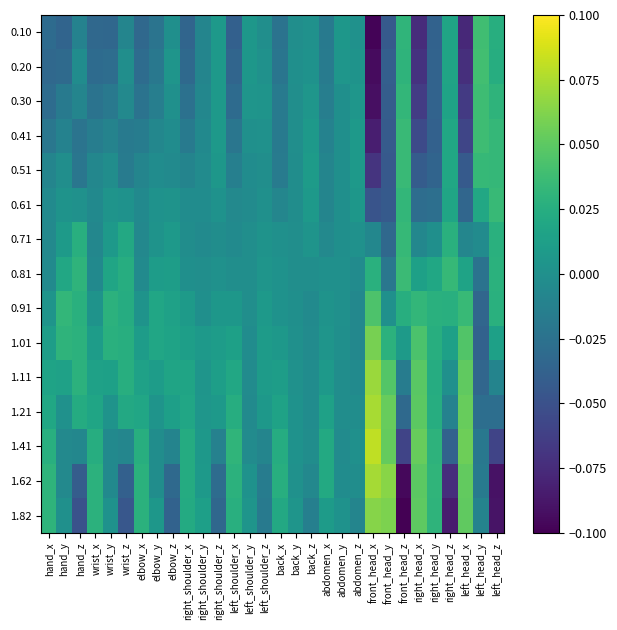

Reading right to left, transcribe all the data shown in this chart.

0.10: left_head_z=0.0	left_head_y=0.0	left_head_x=-0.1	right_head_z=0.0	right_head_y=-0.0	right_head_x=-0.1	front_head_z=0.0	front_head_y=-0.0	front_head_x=-0.1	abdomen_z=0.0	abdomen_y=0.0	abdomen_x=-0.0	back_z=0.0	back_y=-0.0	back_x=-0.0	left_shoulder_z=-0.0	left_shoulder_y=0.0	left_shoulder_x=-0.0	right_shoulder_z=0.0	right_shoulder_y=-0.0	right_shoulder_x=-0.0	elbow_z=-0.0	elbow_y=-0.0	elbow_x=-0.0	wrist_z=-0.0	wrist_y=-0.0	wrist_x=-0.0	hand_z=-0.0	hand_y=-0.0	hand_x=-0.0
0.20: left_head_z=0.0	left_head_y=0.0	left_head_x=-0.1	right_head_z=0.0	right_head_y=-0.0	right_head_x=-0.1	front_head_z=0.0	front_head_y=-0.0	front_head_x=-0.1	abdomen_z=0.0	abdomen_y=0.0	abdomen_x=-0.0	back_z=0.0	back_y=-0.0	back_x=-0.0	left_shoulder_z=0.0	left_shoulder_y=0.0	left_shoulder_x=-0.0	right_shoulder_z=0.0	right_shoulder_y=-0.0	right_shoulder_x=-0.0	elbow_z=0.0	elbow_y=-0.0	elbow_x=-0.0	wrist_z=-0.0	wrist_y=-0.0	wrist_x=-0.0	hand_z=-0.0	hand_y=-0.0	hand_x=-0.0
0.30: left_head_z=0.0	left_head_y=0.0	left_head_x=-0.1	right_head_z=0.0	right_head_y=-0.0	right_head_x=-0.1	front_head_z=0.0	front_head_y=-0.0	front_head_x=-0.1	abdomen_z=0.0	abdomen_y=-0.0	abdomen_x=-0.0	back_z=0.0	back_y=-0.0	back_x=-0.0	left_shoulder_z=0.0	left_shoulder_y=0.0	left_shoulder_x=-0.0	right_shoulder_z=0.0	right_shoulder_y=-0.0	right_shoulder_x=-0.0	elbow_z=0.0	elbow_y=-0.0	elbow_x=-0.0	wrist_z=-0.0	wrist_y=-0.0	wrist_x=-0.0	hand_z=-0.0	hand_y=-0.0	hand_x=-0.0
0.41: left_head_z=0.0	left_head_y=0.0	left_head_x=-0.1	right_head_z=0.0	right_head_y=-0.0	right_head_x=-0.1	front_head_z=0.0	front_head_y=-0.0	front_head_x=-0.1	abdomen_z=0.0	abdomen_y=-0.0	abdomen_x=-0.0	back_z=0.0	back_y=-0.0	back_x=-0.0	left_shoulder_z=0.0	left_shoulder_y=0.0	left_shoulder_x=-0.0	right_shoulder_z=0.0	right_shoulder_y=-0.0	right_shoulder_x=-0.0	elbow_z=-0.0	elbow_y=-0.0	elbow_x=-0.0	wrist_z=-0.0	wrist_y=-0.0	wrist_x=-0.0	hand_z=-0.0	hand_y=-0.0	hand_x=-0.0
0.51: left_head_z=0.0	left_head_y=0.0	left_head_x=-0.0	right_head_z=0.0	right_head_y=-0.0	right_head_x=-0.0	front_head_z=0.0	front_head_y=-0.0	front_head_x=-0.1	abdomen_z=0.0	abdomen_y=-0.0	abdomen_x=-0.0	back_z=0.0	back_y=-0.0	back_x=-0.0	left_shoulder_z=-0.0	left_shoulder_y=-0.0	left_shoulder_x=-0.0	right_shoulder_z=0.0	right_shoulder_y=-0.0	right_shoulder_x=-0.0	elbow_z=-0.0	elbow_y=-0.0	elbow_x=-0.0	wrist_z=-0.0	wrist_y=-0.0	wrist_x=-0.0	hand_z=-0.0	hand_y=-0.0	hand_x=-0.0
0.61: left_head_z=0.0	left_head_y=0.0	left_head_x=-0.0	right_head_z=0.0	right_head_y=-0.0	right_head_x=-0.0	front_head_z=0.0	front_head_y=-0.0	front_head_x=-0.0	abdomen_z=0.0	abdomen_y=-0.0	abdomen_x=-0.0	back_z=0.0	back_y=-0.0	back_x=-0.0	left_shoulder_z=0.0	left_shoulder_y=-0.0	left_shoulder_x=-0.0	right_shoulder_z=0.0	right_shoulder_y=-0.0	right_shoulder_x=-0.0	elbow_z=0.0	elbow_y=0.0	elbow_x=-0.0	wrist_z=0.0	wrist_y=0.0	wrist_x=-0.0	hand_z=0.0	hand_y=0.0	hand_x=-0.0
0.71: left_head_z=0.0	left_head_y=-0.0	left_head_x=-0.0	right_head_z=0.0	right_head_y=-0.0	right_head_x=-0.0	front_head_z=0.0	front_head_y=-0.0	front_head_x=-0.0	abdomen_z=0.0	abdomen_y=-0.0	abdomen_x=-0.0	back_z=0.0	back_y=-0.0	back_x=0.0	left_shoulder_z=0.0	left_shoulder_y=-0.0	left_shoulder_x=-0.0	right_shoulder_z=-0.0	right_shoulder_y=-0.0	right_shoulder_x=-0.0	elbow_z=0.0	elbow_y=0.0	elbow_x=-0.0	wrist_z=0.0	wrist_y=0.0	wrist_x=-0.0	hand_z=0.0	hand_y=0.0	hand_x=-0.0
0.81: left_head_z=0.0	left_head_y=-0.0	left_head_x=0.0	right_head_z=0.0	right_head_y=0.0	right_head_x=0.0	front_head_z=0.0	front_head_y=-0.0	front_head_x=0.0	abdomen_z=-0.0	abdomen_y=0.0	abdomen_x=0.0	back_z=-0.0	back_y=-0.0	back_x=0.0	left_shoulder_z=0.0	left_shoulder_y=-0.0	left_shoulder_x=-0.0	right_shoulder_z=0.0	right_shoulder_y=-0.0	right_shoulder_x=-0.0	elbow_z=0.0	elbow_y=0.0	elbow_x=-0.0	wrist_z=0.0	wrist_y=0.0	wrist_x=-0.0	hand_z=0.0	hand_y=0.0	hand_x=-0.0
0.91: left_head_z=0.0	left_head_y=-0.0	left_head_x=0.0	right_head_z=0.0	right_head_y=0.0	right_head_x=0.0	front_head_z=0.0	front_head_y=0.0	front_head_x=0.0	abdomen_z=-0.0	abdomen_y=0.0	abdomen_x=0.0	back_z=-0.0	back_y=-0.0	back_x=0.0	left_shoulder_z=0.0	left_shoulder_y=-0.0	left_shoulder_x=0.0	right_shoulder_z=0.0	right_shoulder_y=-0.0	right_shoulder_x=0.0	elbow_z=0.0	elbow_y=0.0	elbow_x=0.0	wrist_z=0.0	wrist_y=0.0	wrist_x=0.0	hand_z=0.0	hand_y=0.0	hand_x=0.0
1.01: left_head_z=0.0	left_head_y=-0.0	left_head_x=0.0	right_head_z=0.0	right_head_y=0.0	right_head_x=0.0	front_head_z=0.0	front_head_y=0.0	front_head_x=0.1	abdomen_z=-0.0	abdomen_y=-0.0	abdomen_x=0.0	back_z=-0.0	back_y=0.0	back_x=0.0	left_shoulder_z=0.0	left_shoulder_y=-0.0	left_shoulder_x=0.0	right_shoulder_z=0.0	right_shoulder_y=0.0	right_shoulder_x=0.0	elbow_z=0.0	elbow_y=0.0	elbow_x=0.0	wrist_z=0.0	wrist_y=0.0	wrist_x=0.0	hand_z=0.0	hand_y=0.0	hand_x=0.0
1.11: left_head_z=-0.0	left_head_y=-0.0	left_head_x=0.1	right_head_z=0.0	right_head_y=0.0	right_head_x=0.0	front_head_z=-0.0	front_head_y=0.0	front_head_x=0.1	abdomen_z=-0.0	abdomen_y=-0.0	abdomen_x=0.0	back_z=-0.0	back_y=0.0	back_x=0.0	left_shoulder_z=0.0	left_shoulder_y=-0.0	left_shoulder_x=0.0	right_shoulder_z=0.0	right_shoulder_y=0.0	right_shoulder_x=0.0	elbow_z=0.0	elbow_y=0.0	elbow_x=0.0	wrist_z=0.0	wrist_y=0.0	wrist_x=0.0	hand_z=0.0	hand_y=0.0	hand_x=0.0
1.21: left_head_z=-0.0	left_head_y=-0.0	left_head_x=0.1	right_head_z=-0.0	right_head_y=0.0	right_head_x=0.0	front_head_z=-0.0	front_head_y=0.1	front_head_x=0.1	abdomen_z=-0.0	abdomen_y=-0.0	abdomen_x=0.0	back_z=-0.0	back_y=0.0	back_x=0.0	left_shoulder_z=0.0	left_shoulder_y=-0.0	left_shoulder_x=0.0	right_shoulder_z=0.0	right_shoulder_y=0.0	right_shoulder_x=0.0	elbow_z=0.0	elbow_y=0.0	elbow_x=0.0	wrist_z=0.0	wrist_y=0.0	wrist_x=0.0	hand_z=0.0	hand_y=0.0	hand_x=0.0
1.41: left_head_z=-0.1	left_head_y=-0.0	left_head_x=0.1	right_head_z=-0.0	right_head_y=0.0	right_head_x=0.1	front_head_z=-0.1	front_head_y=0.1	front_head_x=0.1	abdomen_z=0.0	abdomen_y=-0.0	abdomen_x=0.0	back_z=-0.0	back_y=0.0	back_x=0.0	left_shoulder_z=-0.0	left_shoulder_y=-0.0	left_shoulder_x=0.0	right_shoulder_z=-0.0	right_shoulder_y=0.0	right_shoulder_x=0.0	elbow_z=-0.0	elbow_y=-0.0	elbow_x=0.0	wrist_z=-0.0	wrist_y=-0.0	wrist_x=0.0	hand_z=-0.0	hand_y=-0.0	hand_x=0.0
1.62: left_head_z=-0.1	left_head_y=-0.0	left_head_x=0.1	right_head_z=-0.1	right_head_y=0.0	right_head_x=0.0	front_head_z=-0.1	front_head_y=0.1	front_head_x=0.1	abdomen_z=-0.0	abdomen_y=-0.0	abdomen_x=0.0	back_z=-0.0	back_y=0.0	back_x=0.0	left_shoulder_z=-0.0	left_shoulder_y=0.0	left_shoulder_x=0.0	right_shoulder_z=-0.0	right_shoulder_y=0.0	right_shoulder_x=0.0	elbow_z=-0.0	elbow_y=-0.0	elbow_x=0.0	wrist_z=-0.0	wrist_y=-0.0	wrist_x=0.0	hand_z=-0.0	hand_y=-0.0	hand_x=0.0
1.82: left_head_z=-0.1	left_head_y=-0.0	left_head_x=0.1	right_head_z=-0.1	right_head_y=0.0	right_head_x=0.1	front_head_z=-0.1	front_head_y=0.1	front_head_x=0.1	abdomen_z=-0.0	abdomen_y=0.0	abdomen_x=0.0	back_z=-0.0	back_y=0.0	back_x=0.0	left_shoulder_z=-0.0	left_shoulder_y=0.0	left_shoulder_x=0.0	right_shoulder_z=-0.0	right_shoulder_y=0.0	right_shoulder_x=0.0	elbow_z=-0.0	elbow_y=0.0	elbow_x=0.0	wrist_z=-0.0	wrist_y=0.0	wrist_x=0.0	hand_z=-0.0	hand_y=0.0	hand_x=0.0